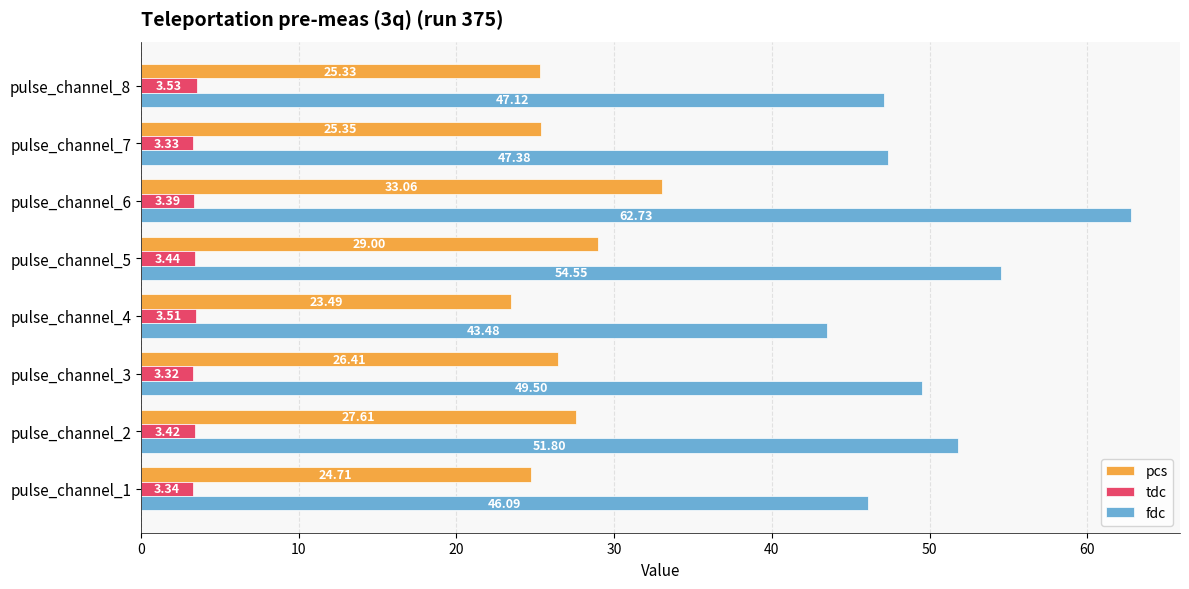

Which label corresponds to the largest value in the chart?

pulse_channel_6